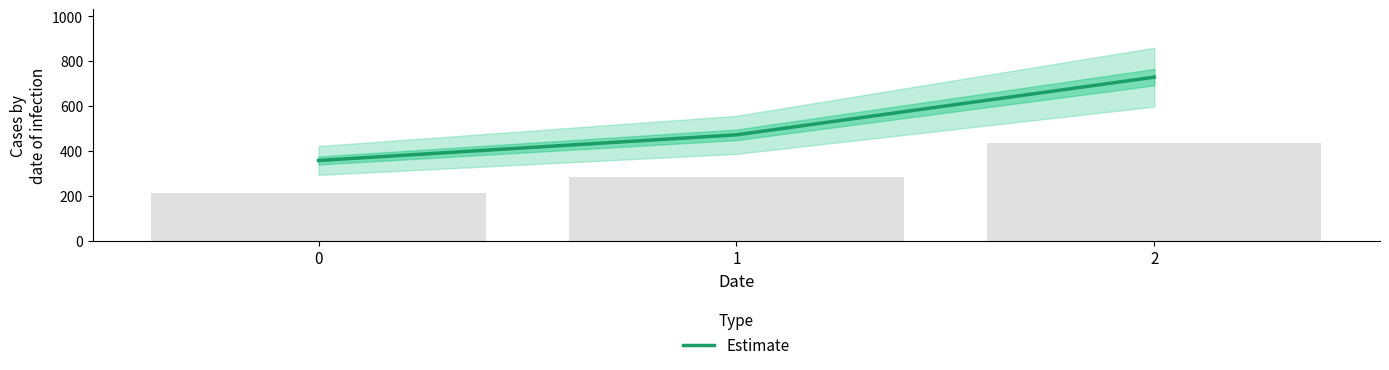

What is the approximate value at 1?

471.4